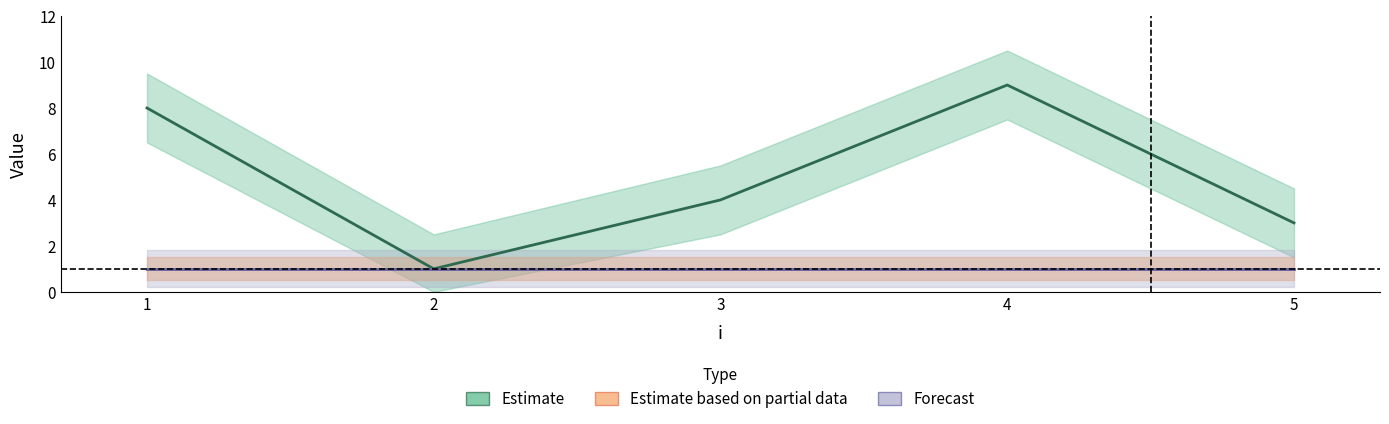

What is the sum of the s values at 1 and 5?

2